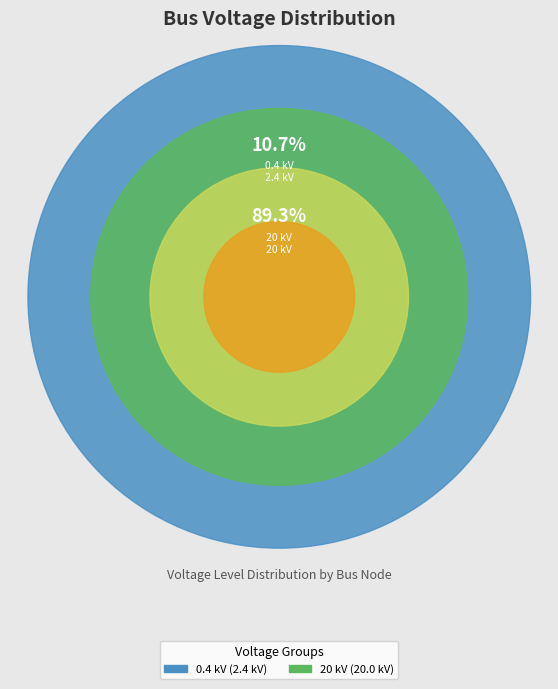

Combined, do bus_LV_3786-27_0_2_node_6 and bus_MV_168_0_node_107 account for over 50%?

Yes